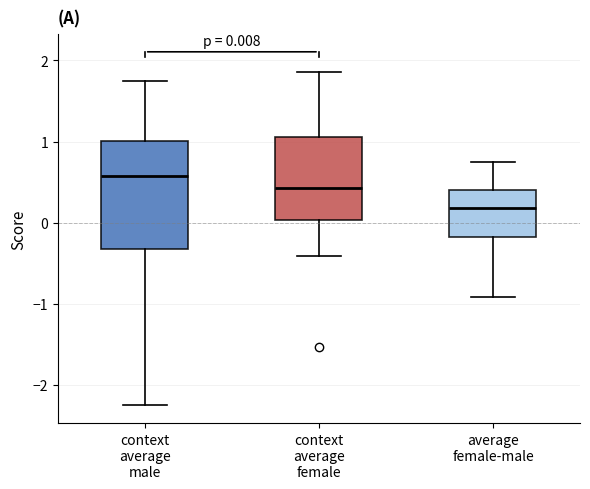

Which box is the tallest, from its lower edge to its upper edge?

context average male